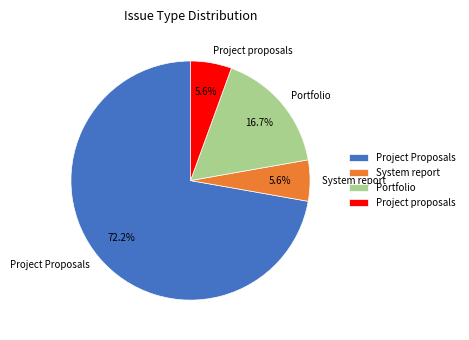

Is there any slice that represents more than half of the pie?

Yes